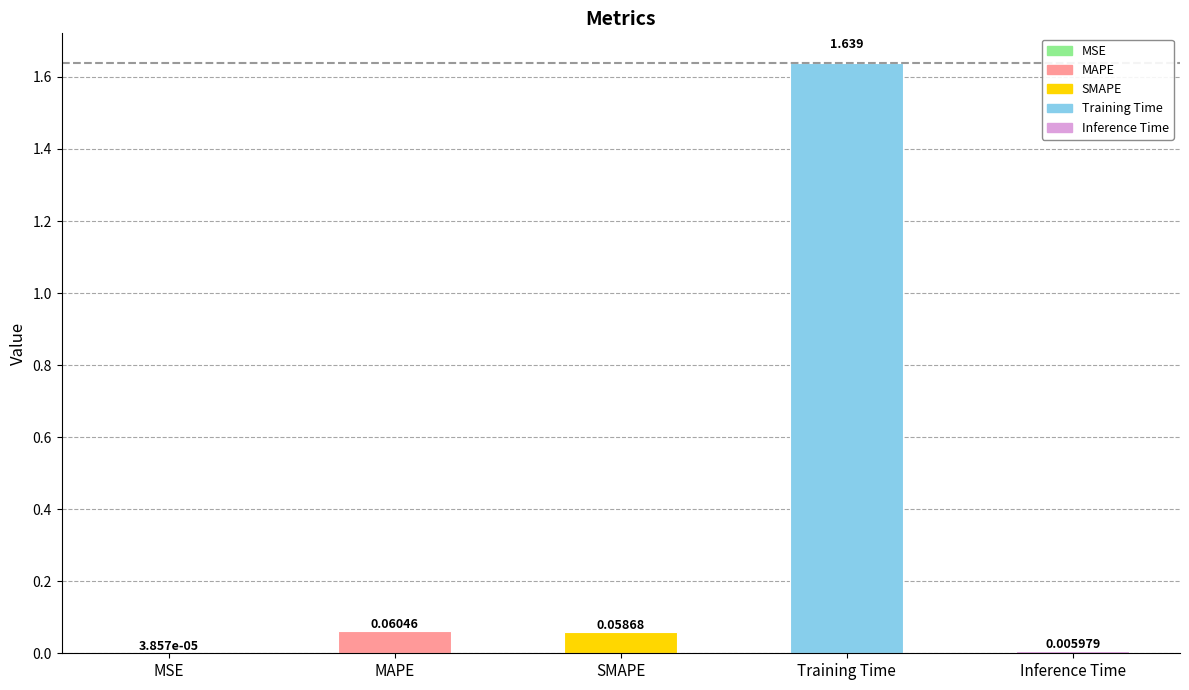

Where is the data nearest to the value 0?

MSE